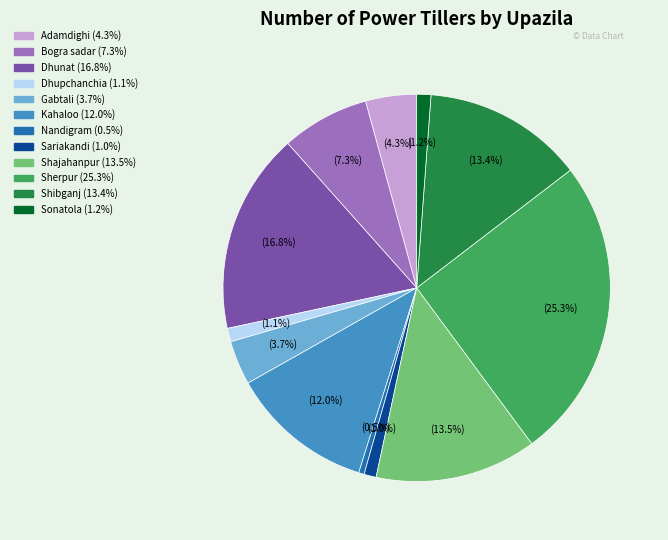

Between Shibganj and Dhunat, which is larger?

Dhunat